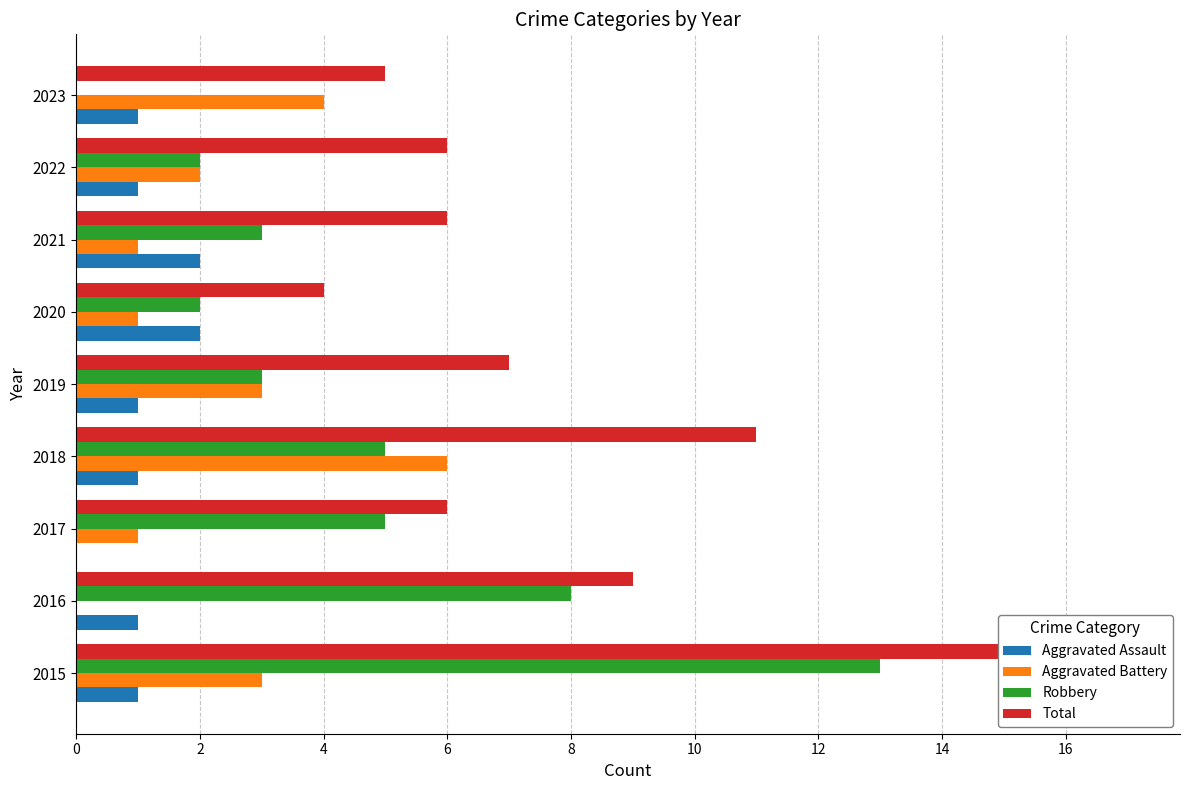

List the series in order of their peak value, lowest first.

Aggravated Assault, Aggravated Battery, Robbery, Total